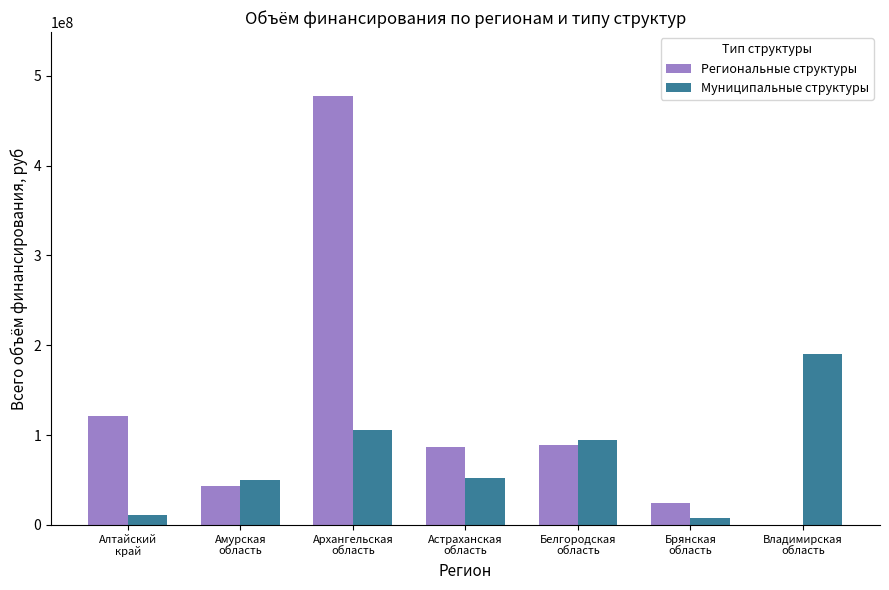

True or false: Муниципальные структуры has a value of 159349340 at Белгородская
область.

False